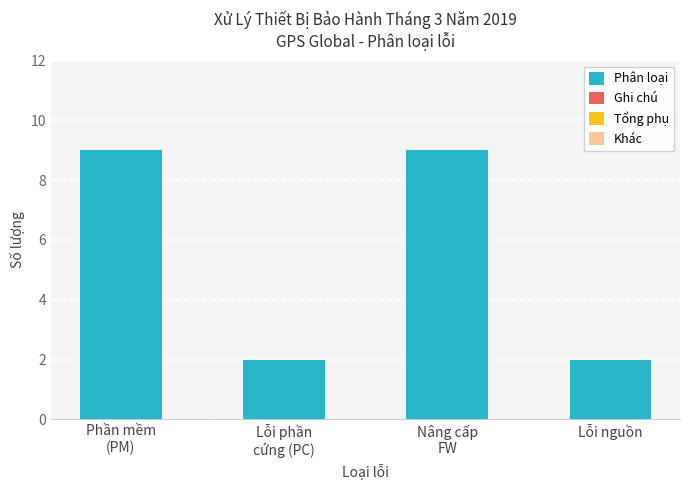

What position from the left is Lỗi nguồn?

4